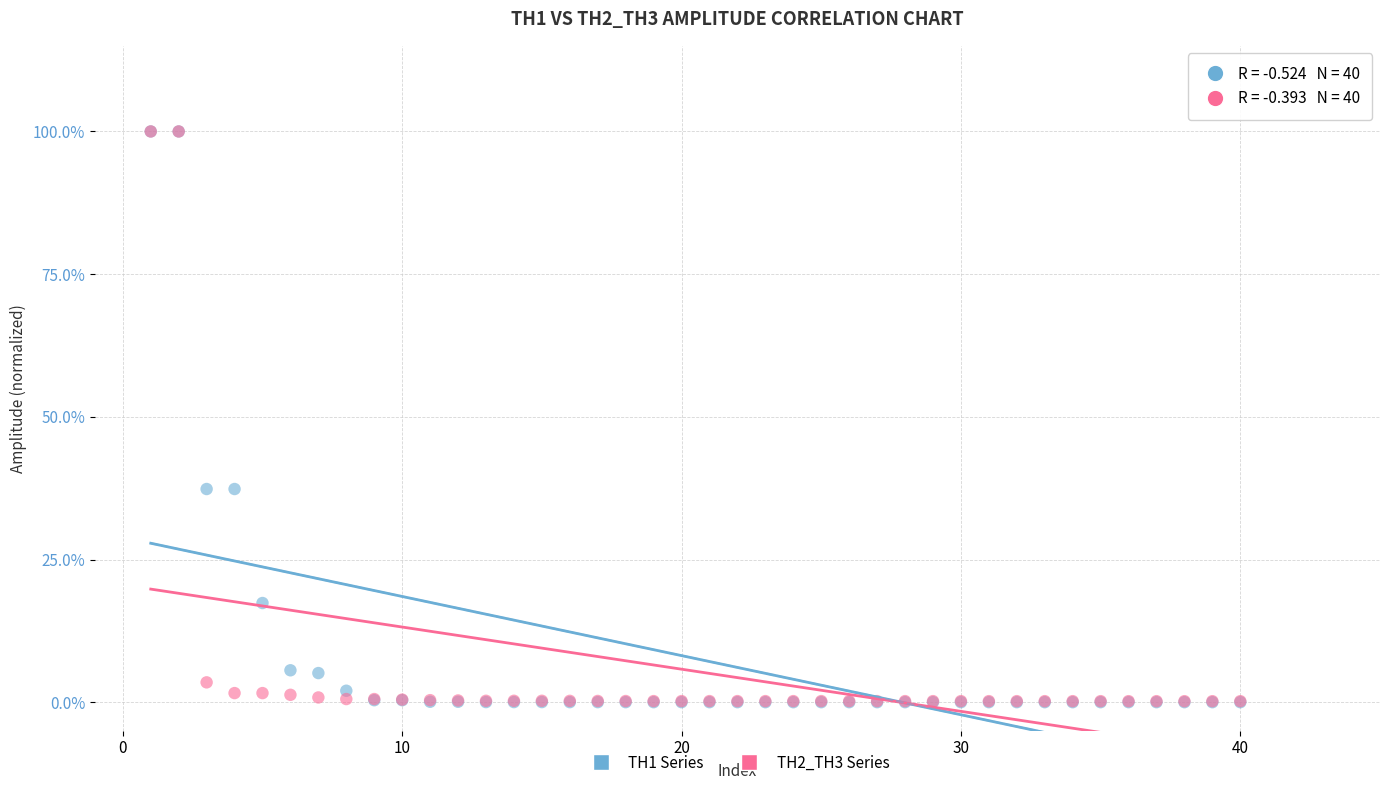

Which series has the largest Y range (max minus min)?

TH1 Series